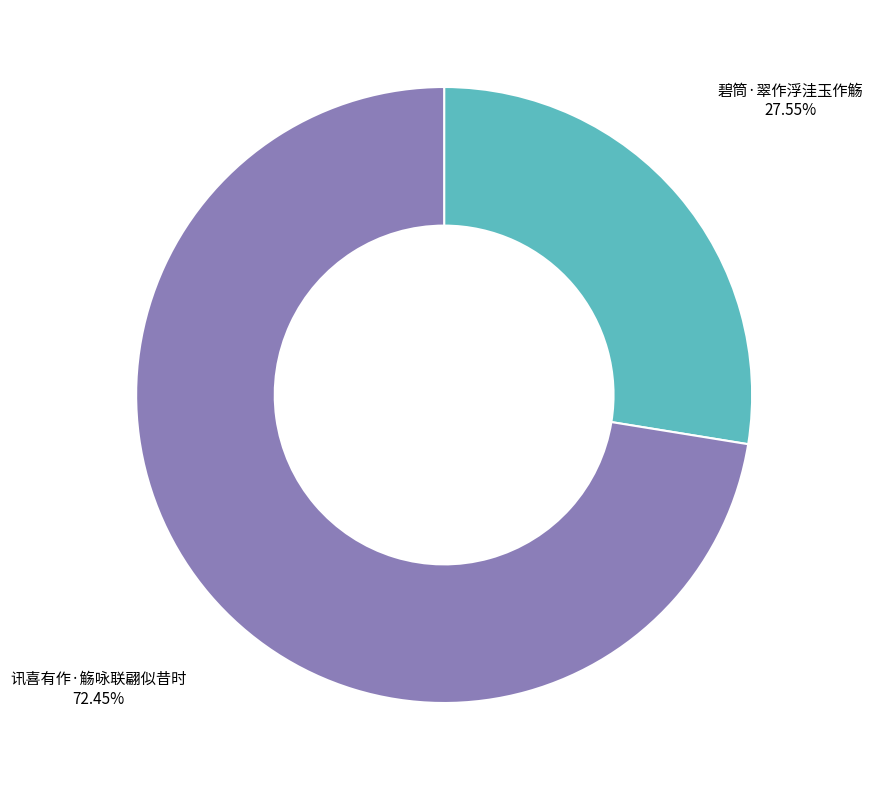

Is the sum of 碧筒·翠作浮洼玉作觞 and 讯喜有作·觞咏联翩似昔时 greater than half?

Yes